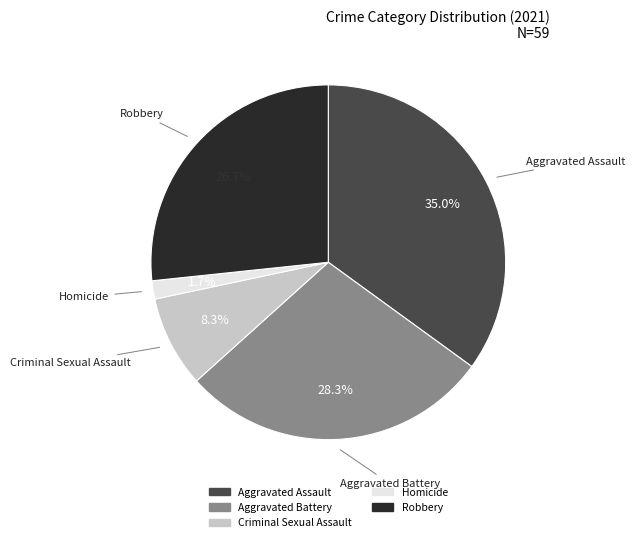

Count the number of slices in the pie.

5